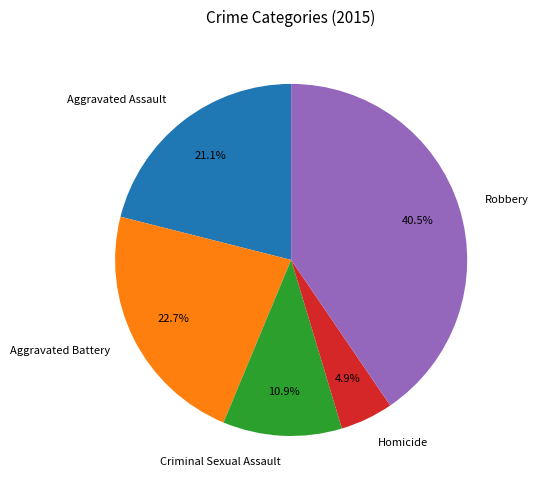

To the nearest percent, what portion does Aggravated Assault represent?

21%